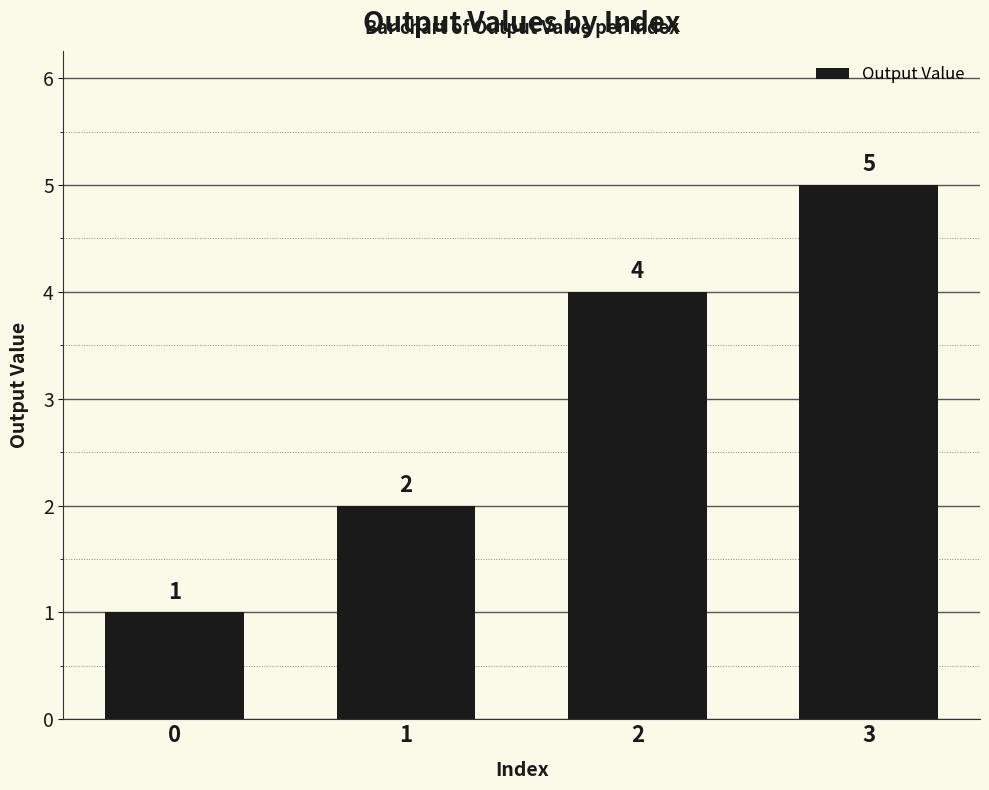

Is it true that the value at 2 is 4?

True